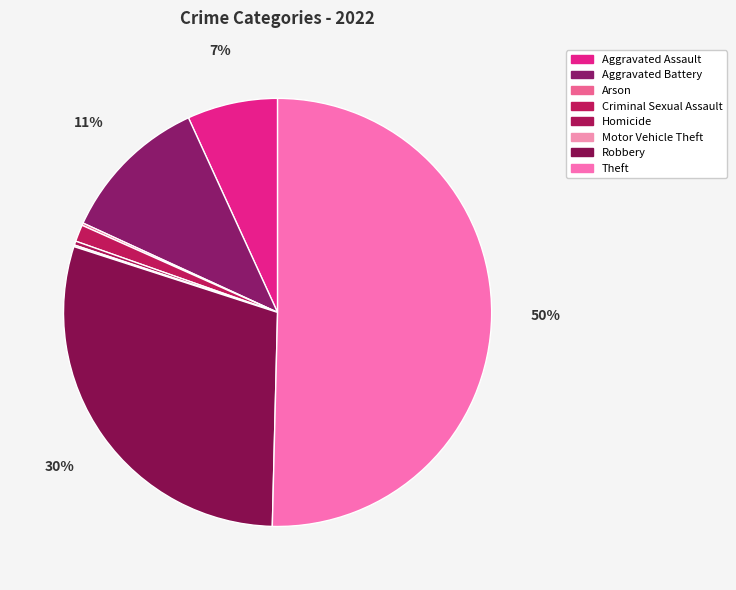

What is the largest slice in the pie chart?

Theft